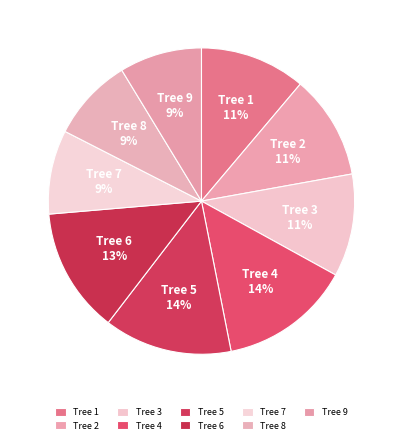

To the nearest percent, what is the difference between the largest and smallest slice percentages?

5%